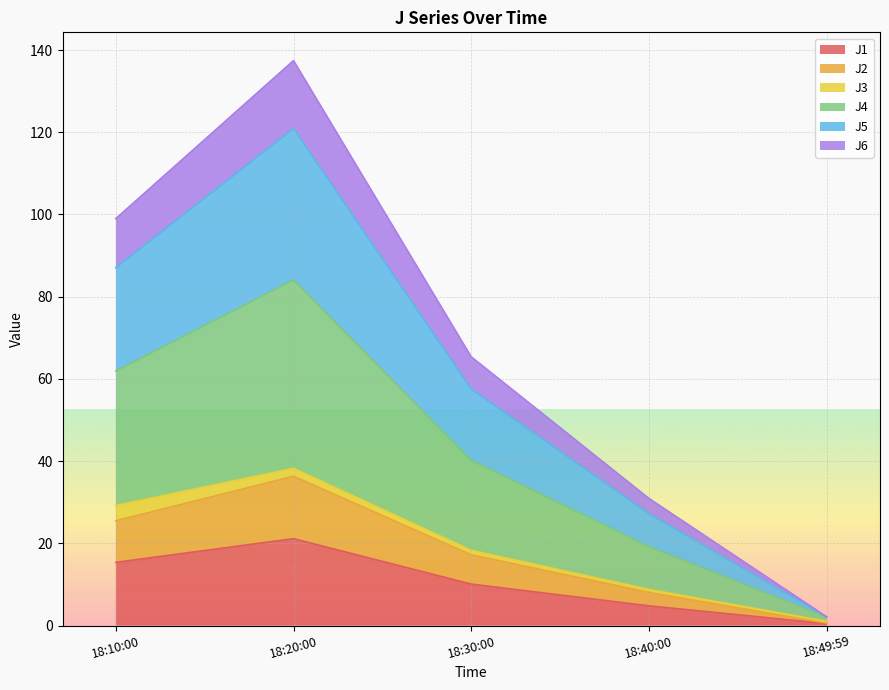

What are all the series names shown in the legend?

J1, J2, J3, J4, J5, J6